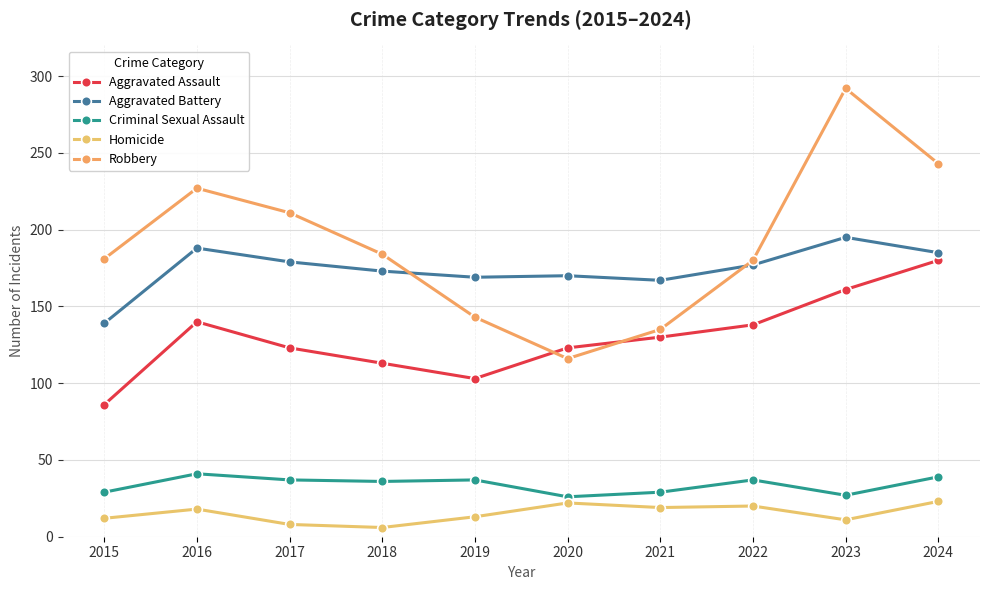

True or false: Aggravated Battery has more than 0 points higher than both neighbors.

True